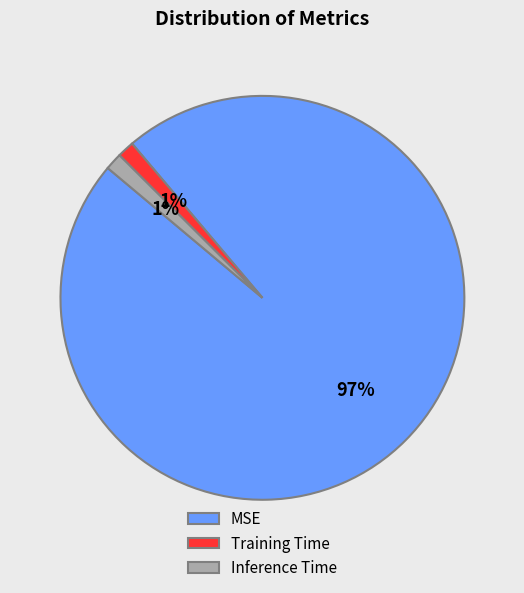

Is there a majority slice in this chart?

Yes